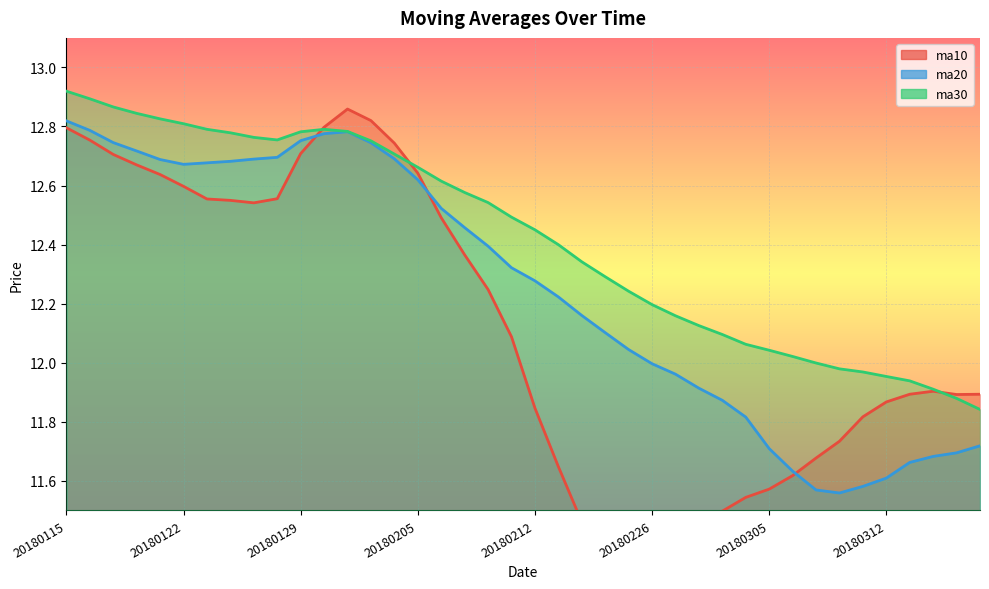

Count the number of categories in the chart.

40